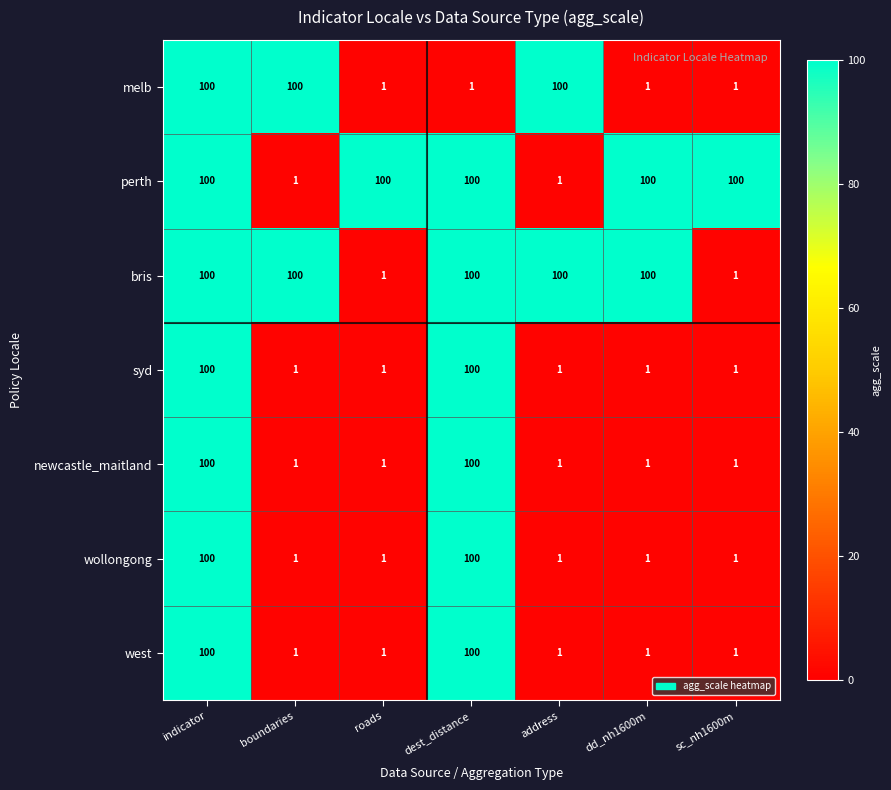

Count the bris values in the range 1 to 100.

7